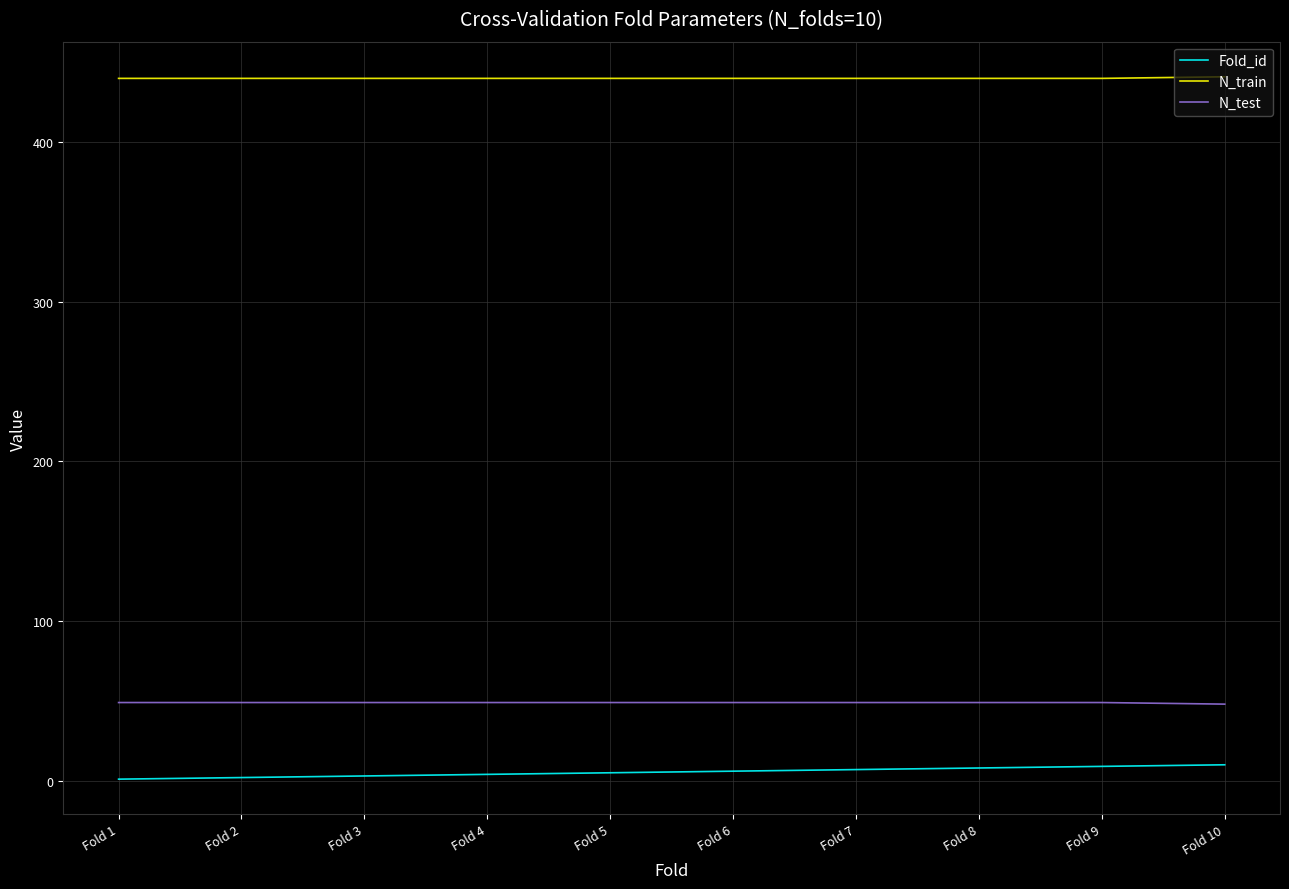

True or false: N_train and N_test cross at least once.

False